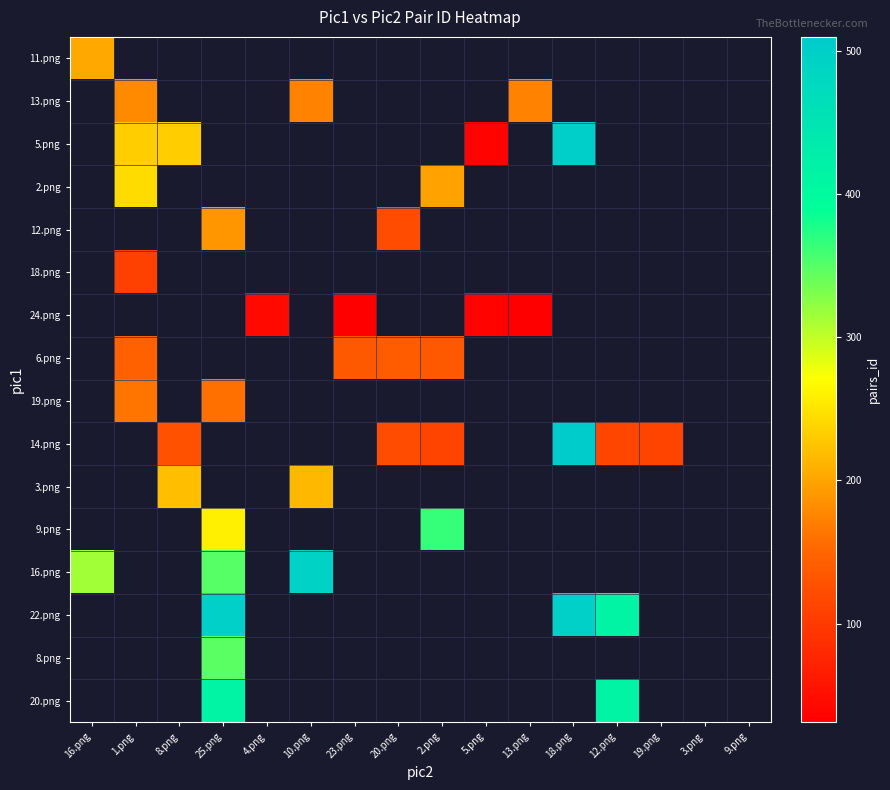

Is the value of 2.png at 8.png greater than the value of 6.png at 2.png?

No